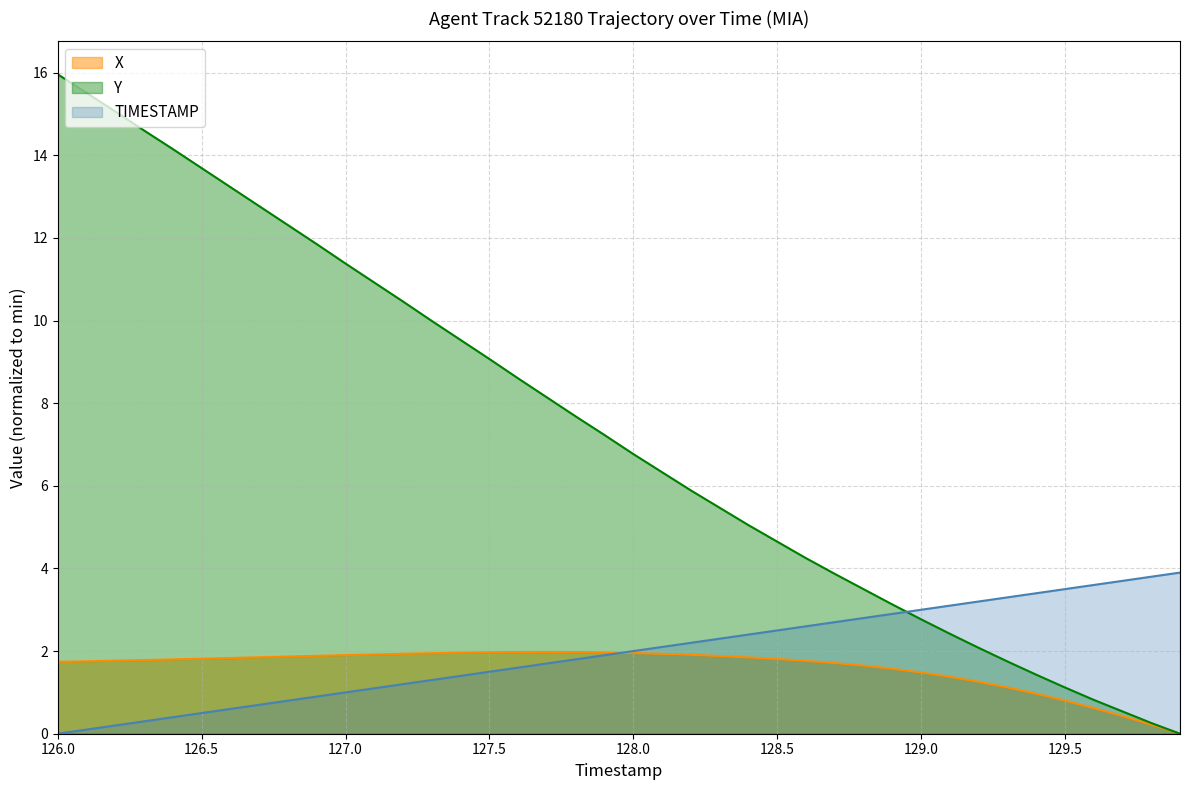

List the series in order of their peak value, lowest first.

X, TIMESTAMP, Y